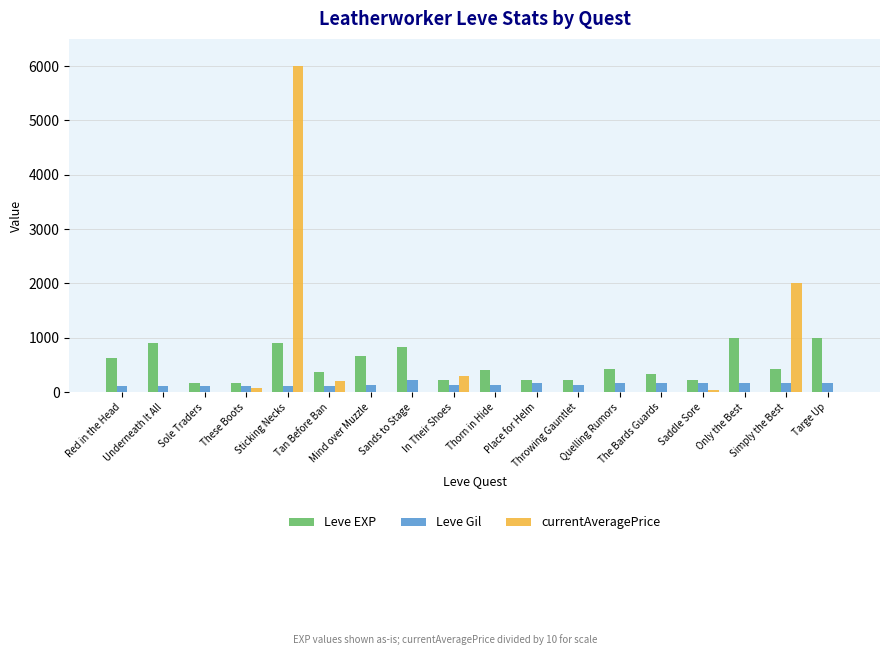

At which label does Leve EXP first exceed 430?

Red in the Head